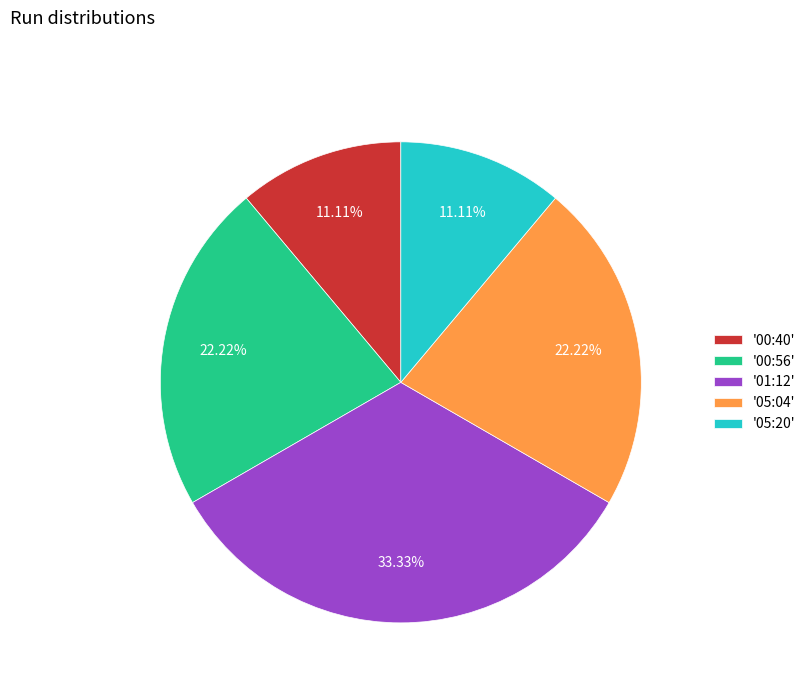

Between '00:40' and '00:56', which is larger?

'00:56'